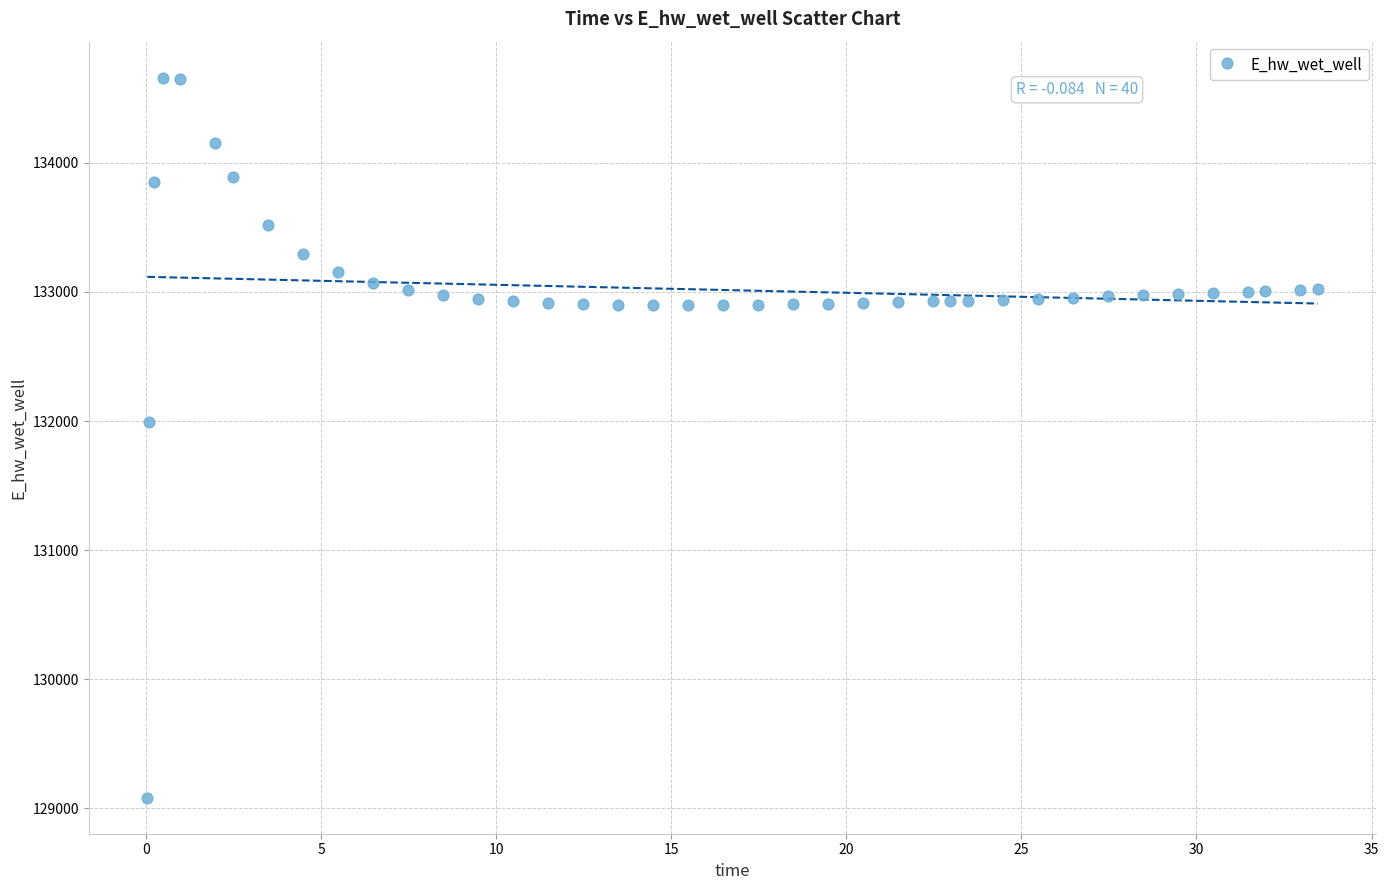

What Y value in the scatter plot is closest to 131870?

131992.0